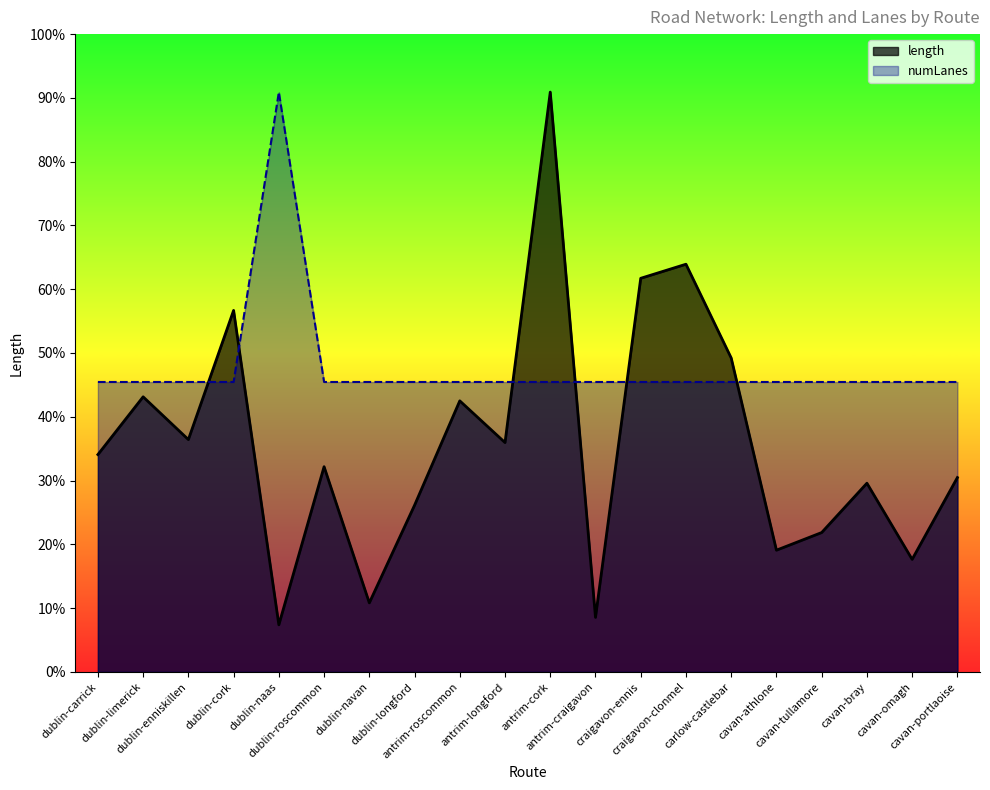

What is the sum of the length values at carlow-castlebar and antrim-longford?

3547.5